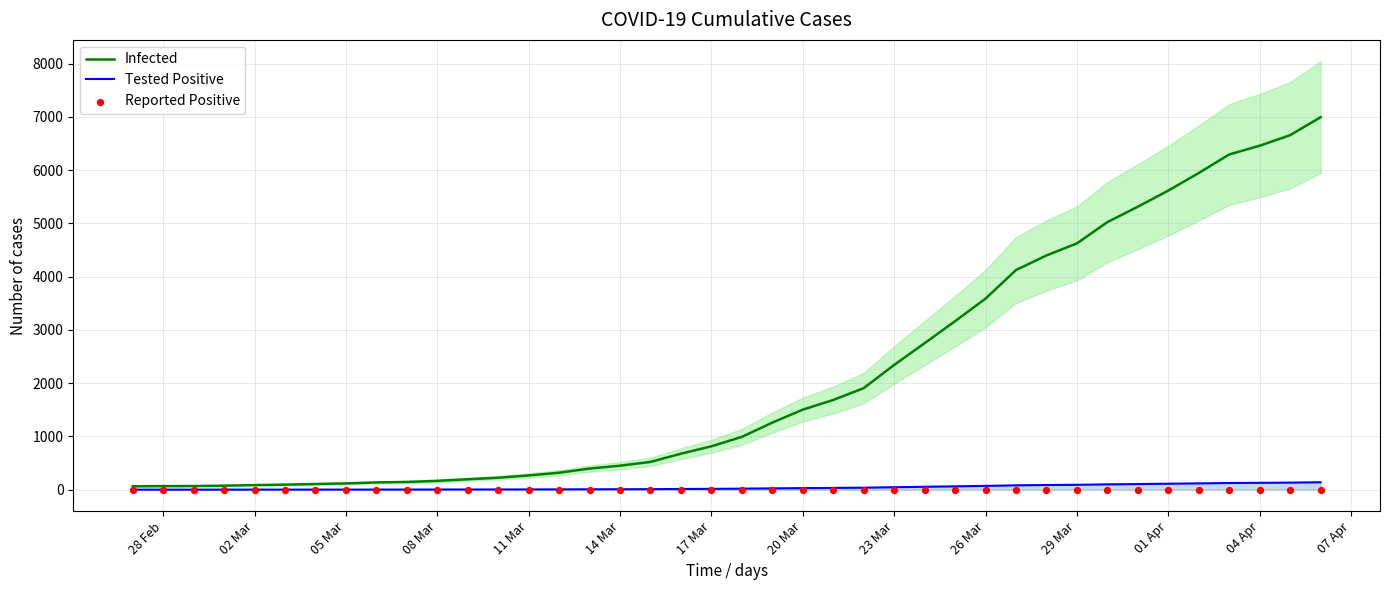

The value of Infected at 17 Mar is 1376.0. True or false?

False